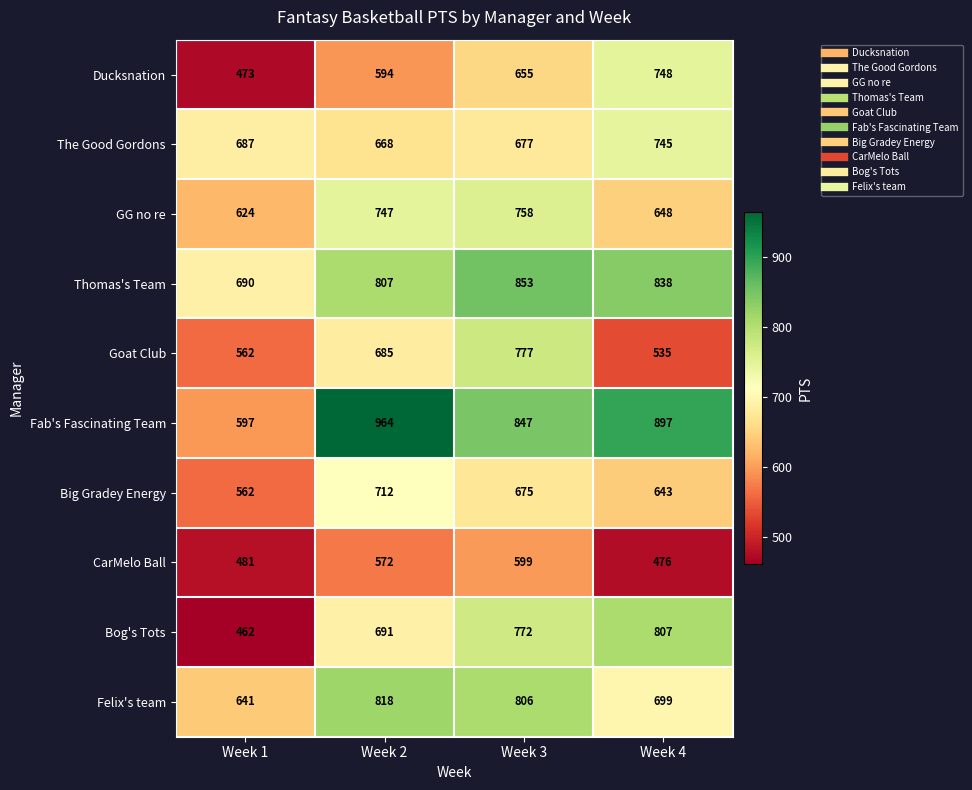

Rank the categories by Fab's Fascinating Team value from highest to lowest.

Week 2, Week 4, Week 3, Week 1